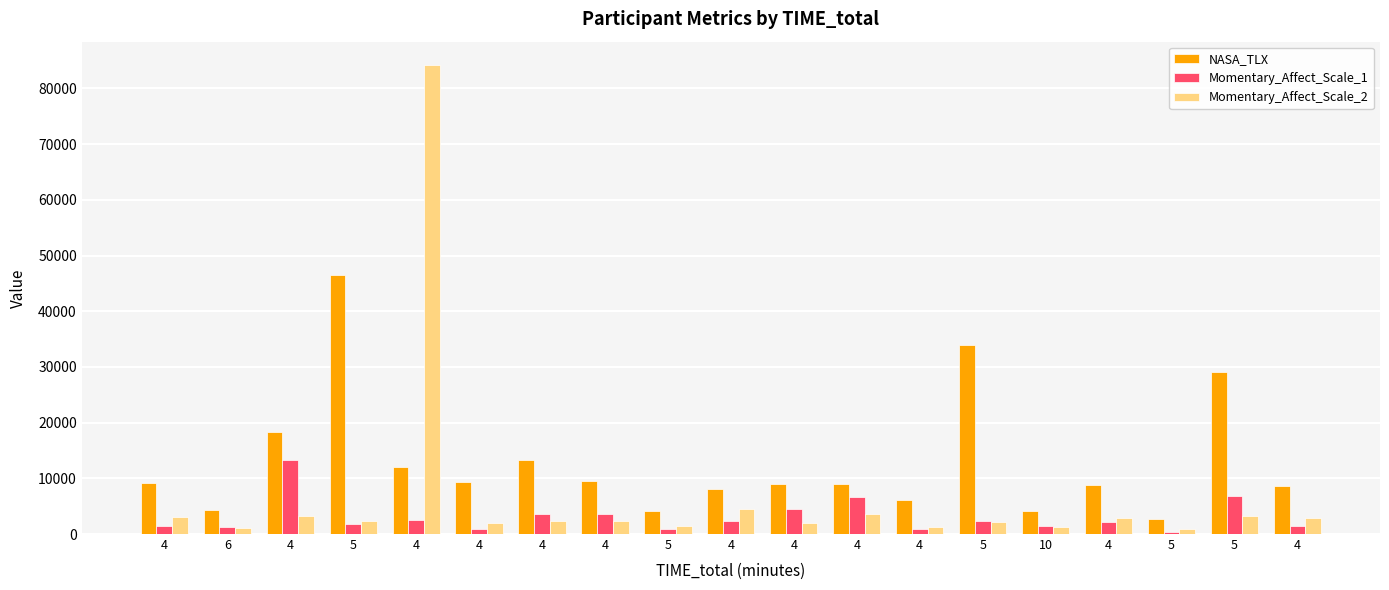

Reading left to right, transcribe all the data shown in this chart.

NASA_TLX: 9159	4258	18365	46538	11957	9376	13303	9434	4180	8038	8945	8956	6100	33848	4181	8770	2765	29106	8639
Momentary_Affect_Scale_1: 1484	1191	13308	1749	2475	833	3649	3660	826	2259	4549	6707	822	2265	1371	2170	423	6797	1436
Momentary_Affect_Scale_2: 2968	997	3259	2384	84187	1967	2374	2283	1449	4407	1967	3627	1249	2142	1331	2964	903	3225	2841